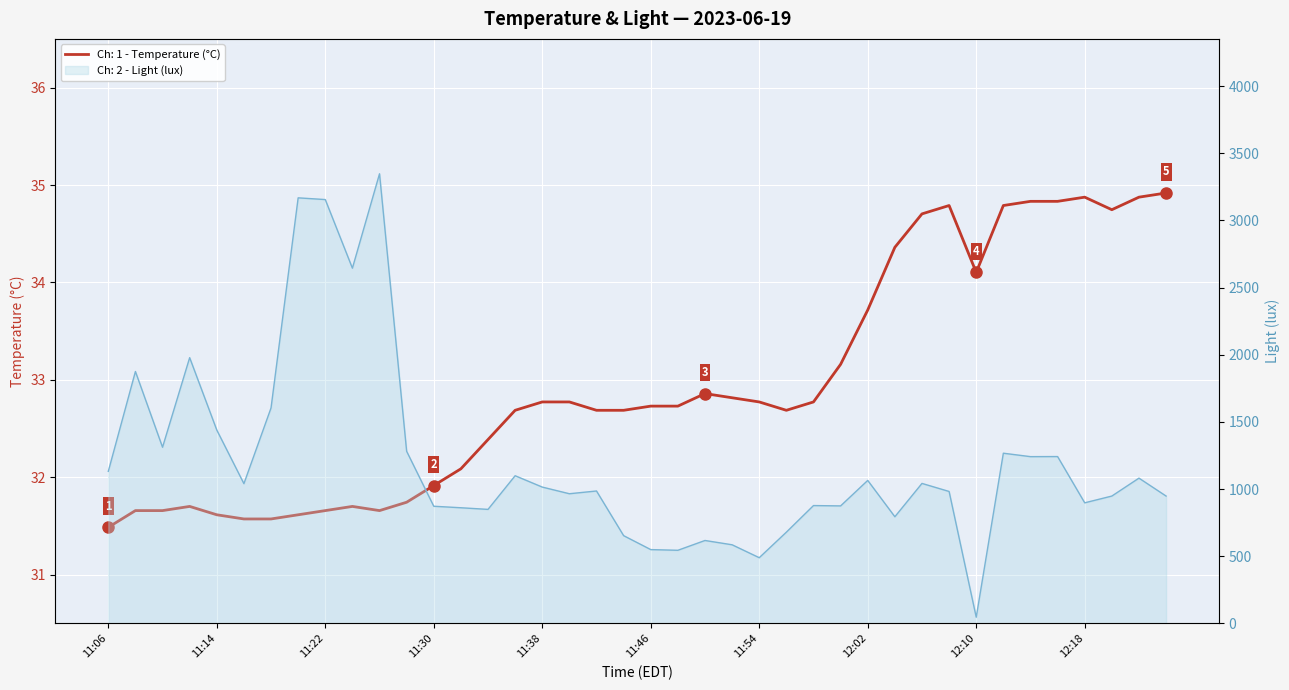

What is the difference between the highest and lowest values at 12:00?

841.4